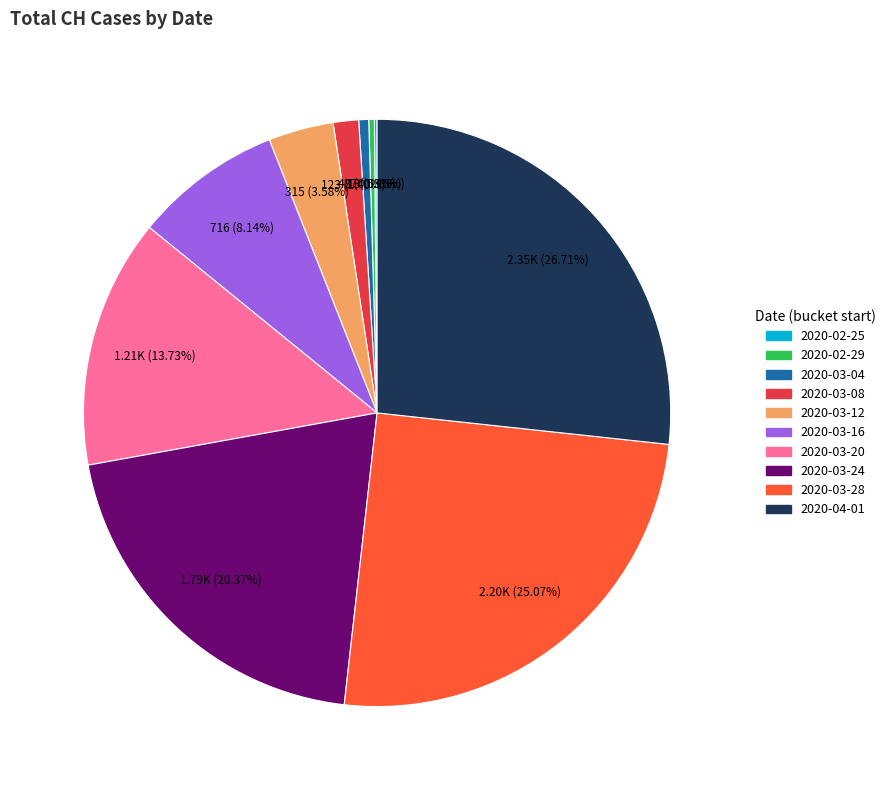

Is there any slice that represents more than half of the pie?

No